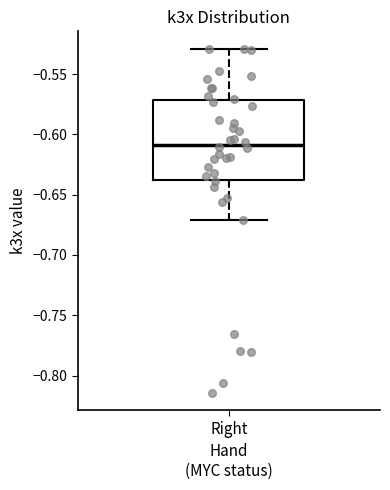

Read this box plot against the y-axis: the position of the median line, the range covered by the box, and the ends of both whiskers. The values are not printed on the chart, so give them approximately, as read against the axis.

median -0.61, box -0.64 to -0.57, whiskers -0.67 to -0.53